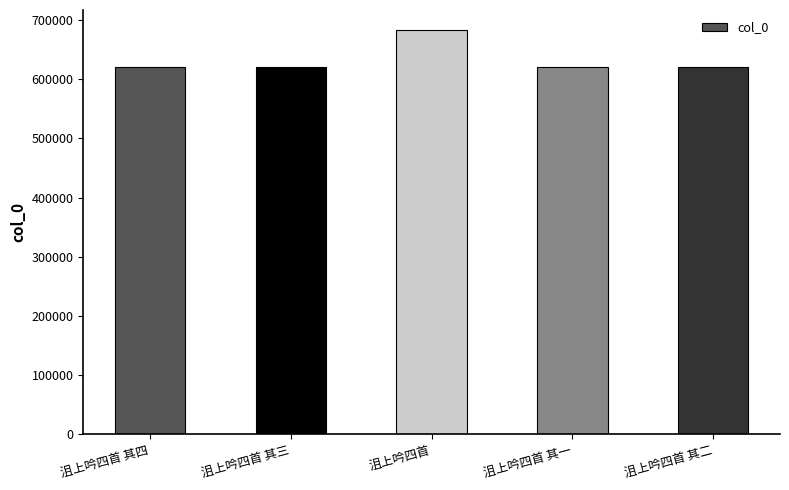

What is the ratio of the value at 沮上吟四首 其四 to the value at 沮上吟四首 其二?

1.0